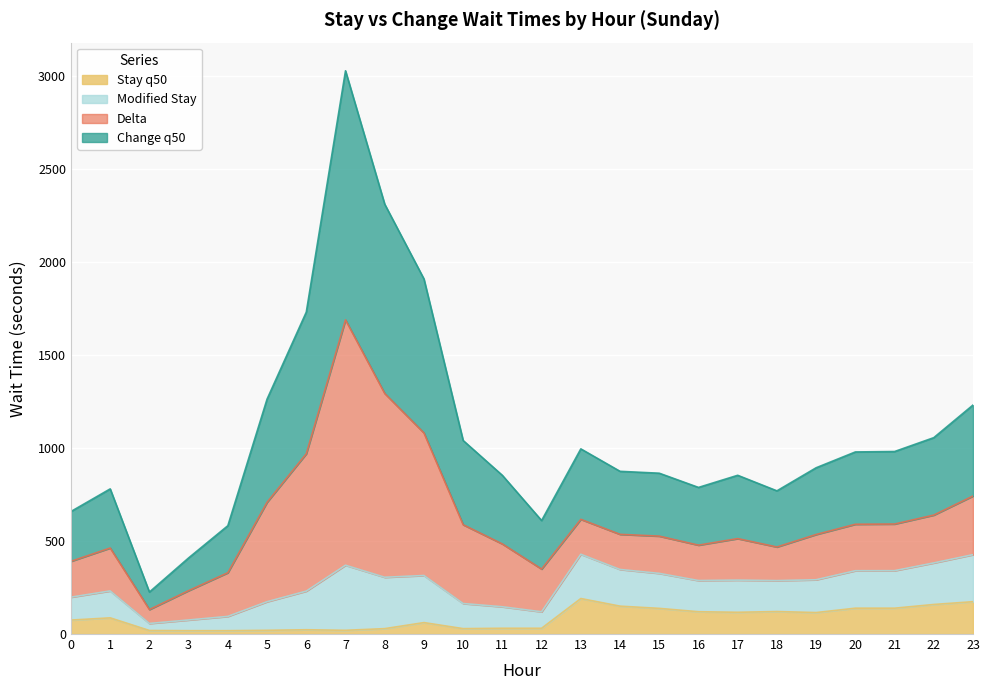

At which category does Stay q50 reach its first local valley?

7